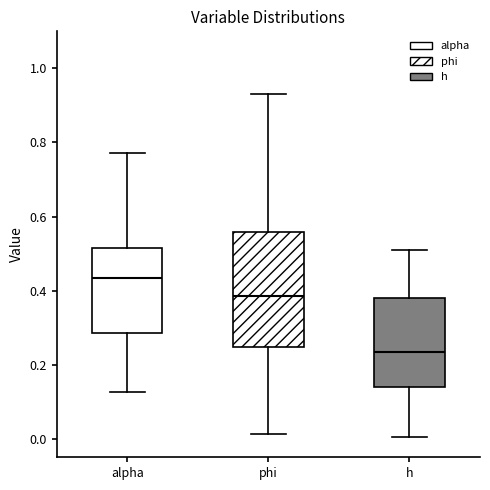

Comparing the boxes themselves (not the whiskers), which one is the tallest?

phi